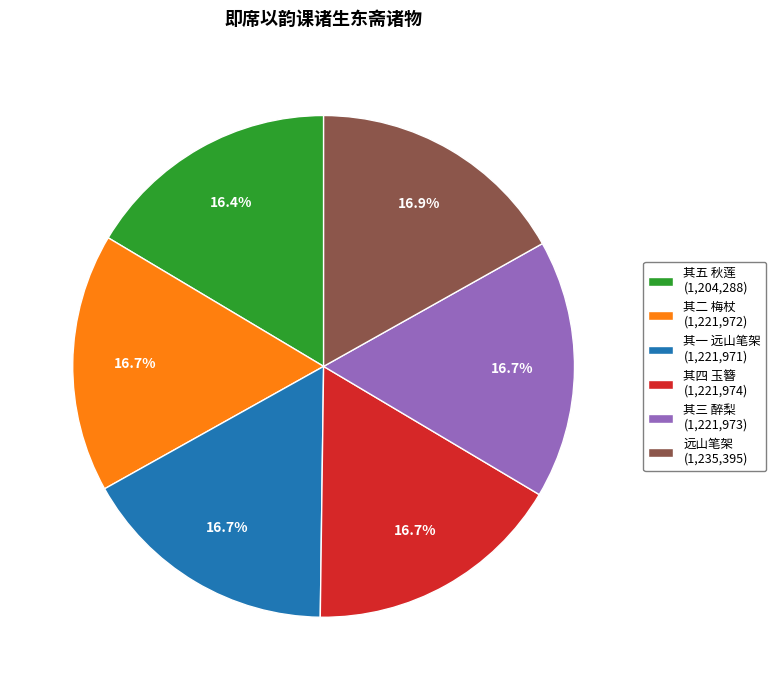

How many segments does this pie chart have?

6